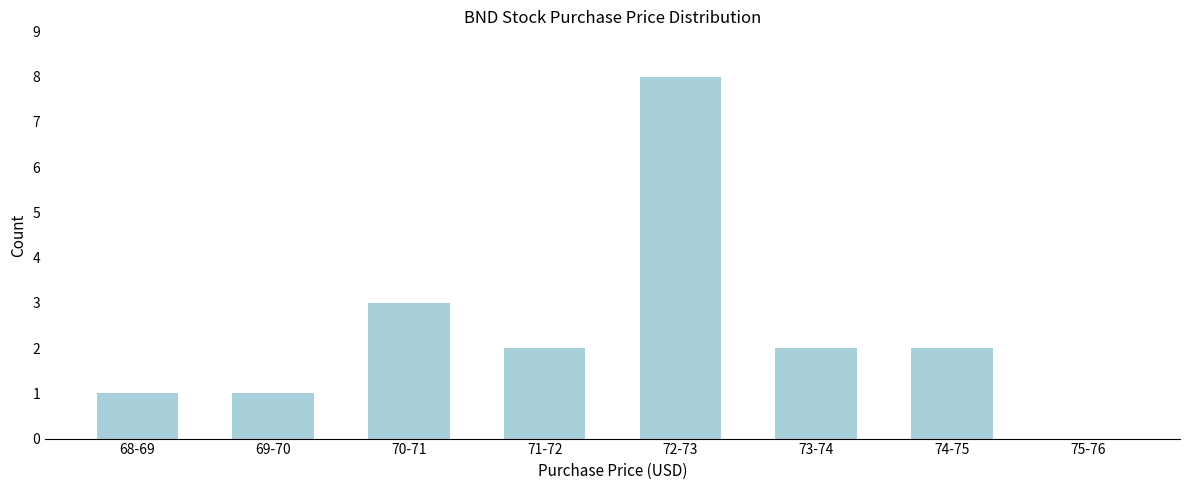

Reading left to right, what are all the values shown in this chart?

68-69=1	69-70=1	70-71=3	71-72=2	72-73=8	73-74=2	74-75=2	75-76=0